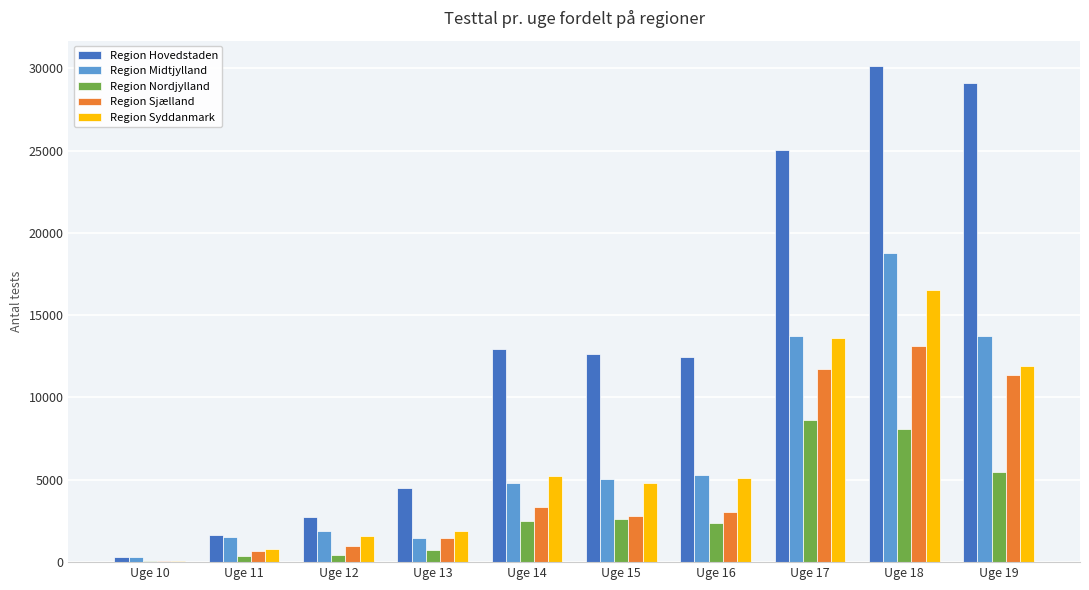

What is the maximum value shown in the chart?

30163